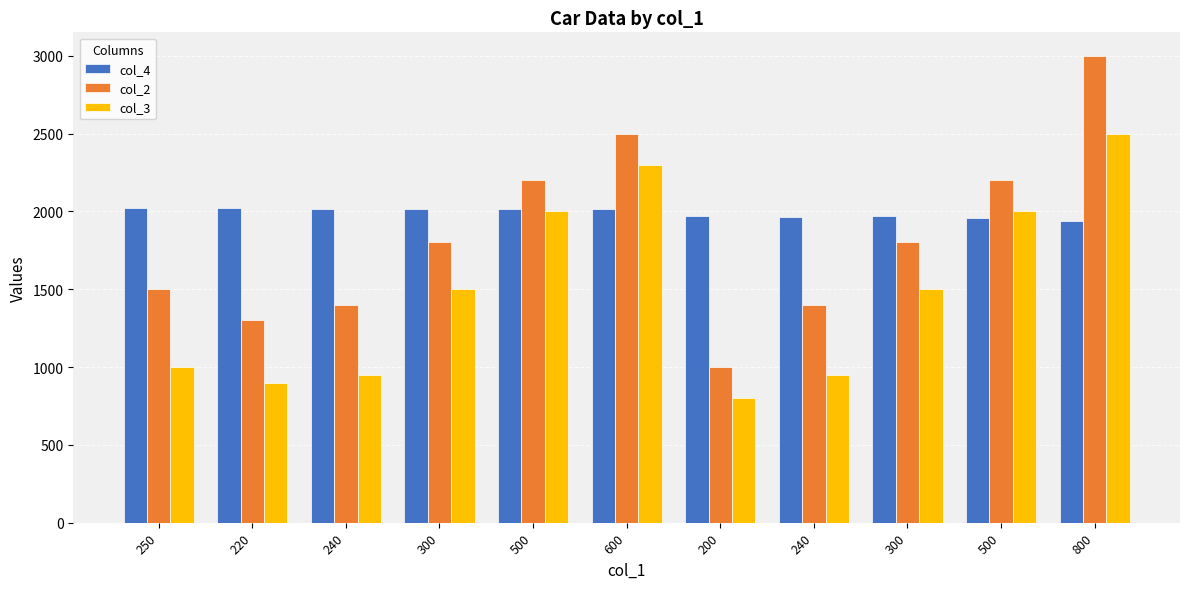

Reading right to left, list all the values displayed in this chart.

col_4: 1941	1958	1968	1961	1971	2015	2015	2014	2014	2019	2022
col_2: 3000	2200	1800	1400	1000	2500	2200	1800	1400	1300	1500
col_3: 2500	2000	1500	950	800	2300	2000	1500	950	900	1000